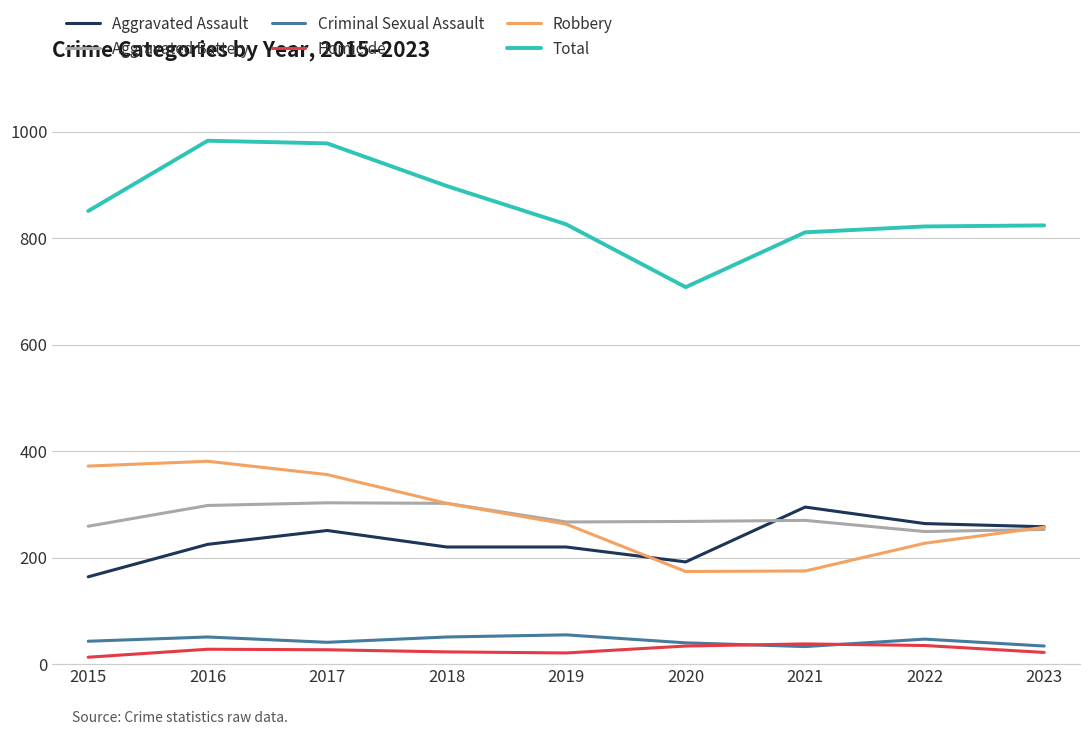

Which series has the largest total across all categories?

Total